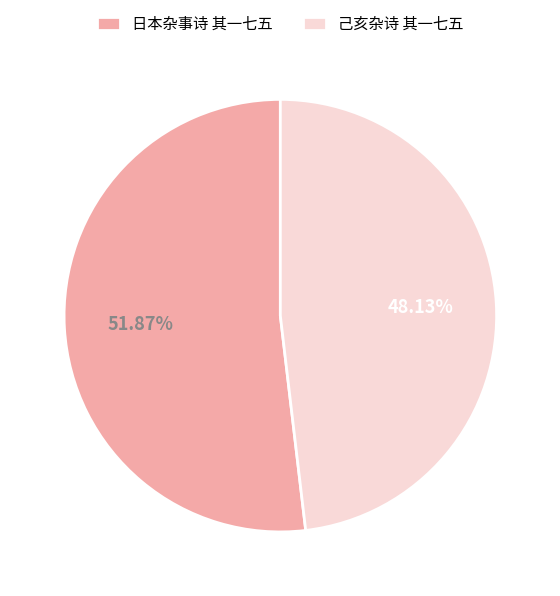

Count the number of slices in the pie.

2